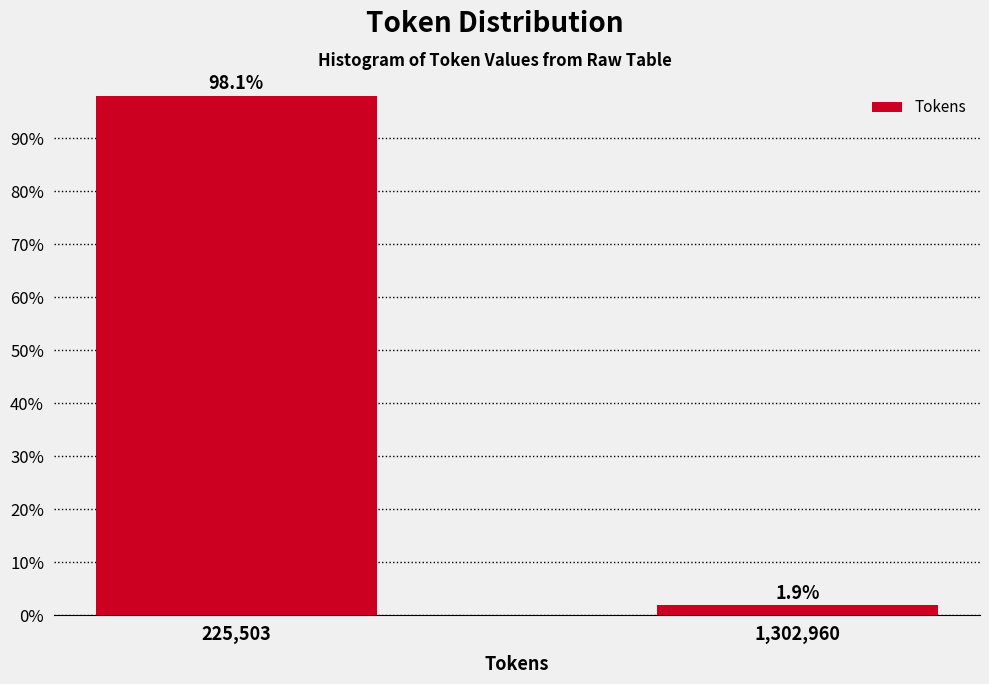

Reading left to right, transcribe all the data shown in this chart.

98.1	1.9